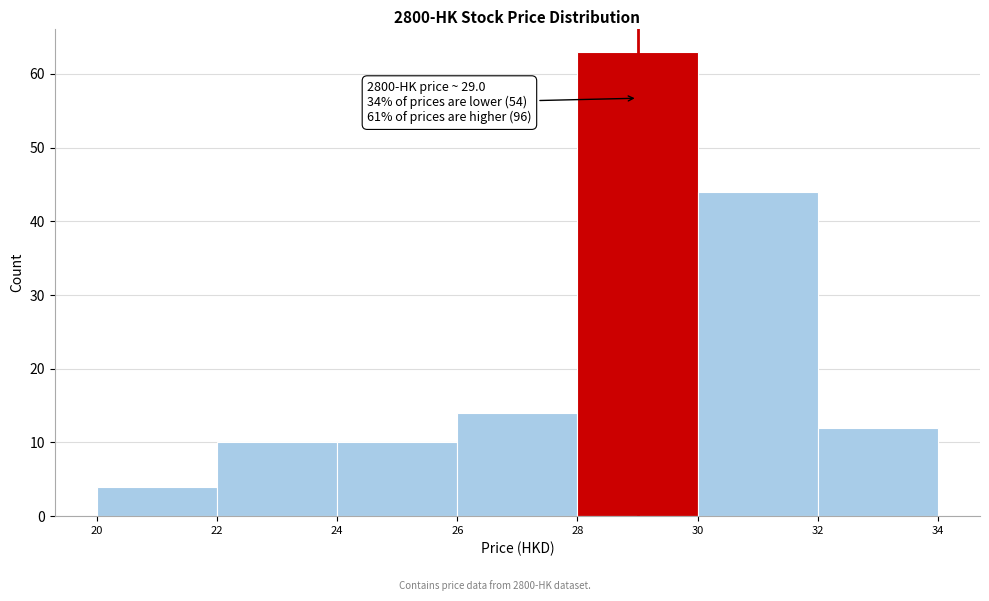

Which range on the x-axis has the tallest bar?

28 to 30